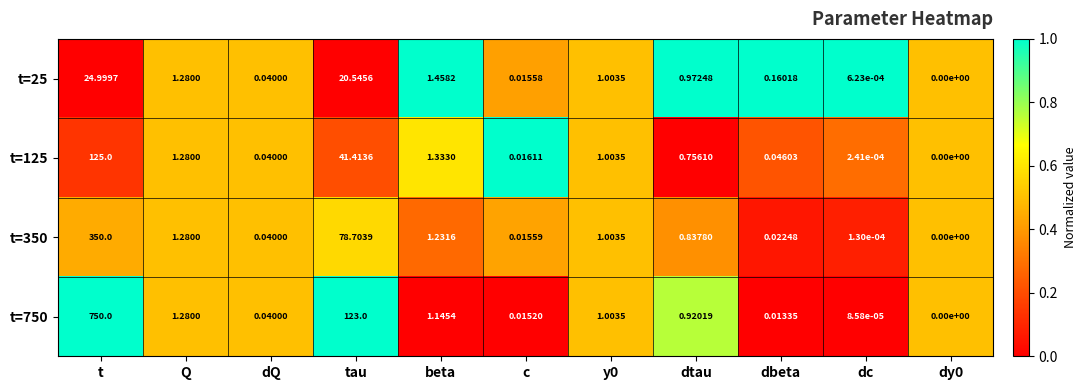

At which label does t=350 reach its peak?

t